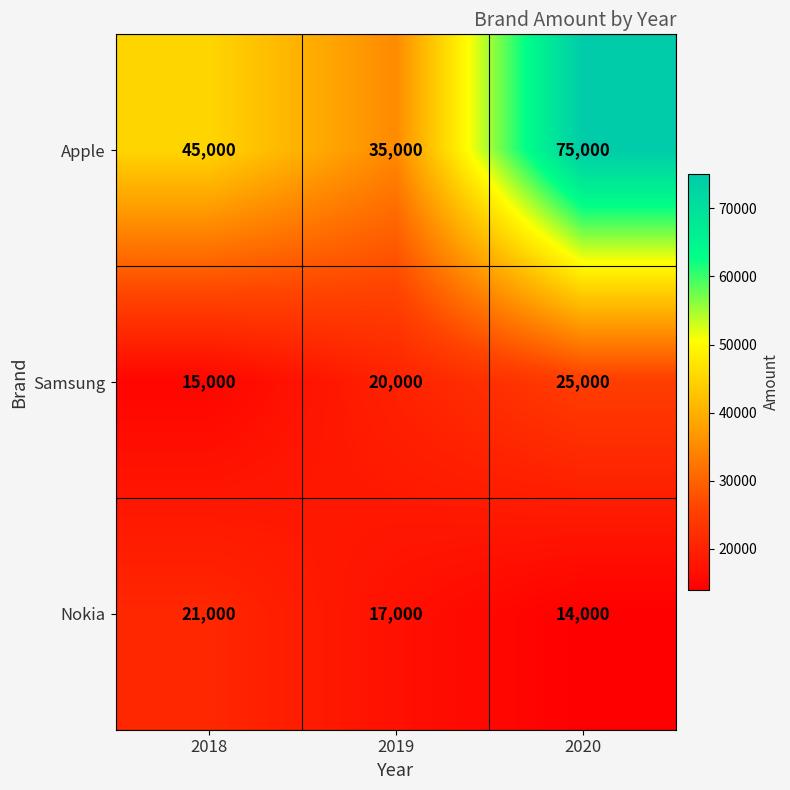

What is the difference between the maximum and minimum values in the Samsung series?

10000